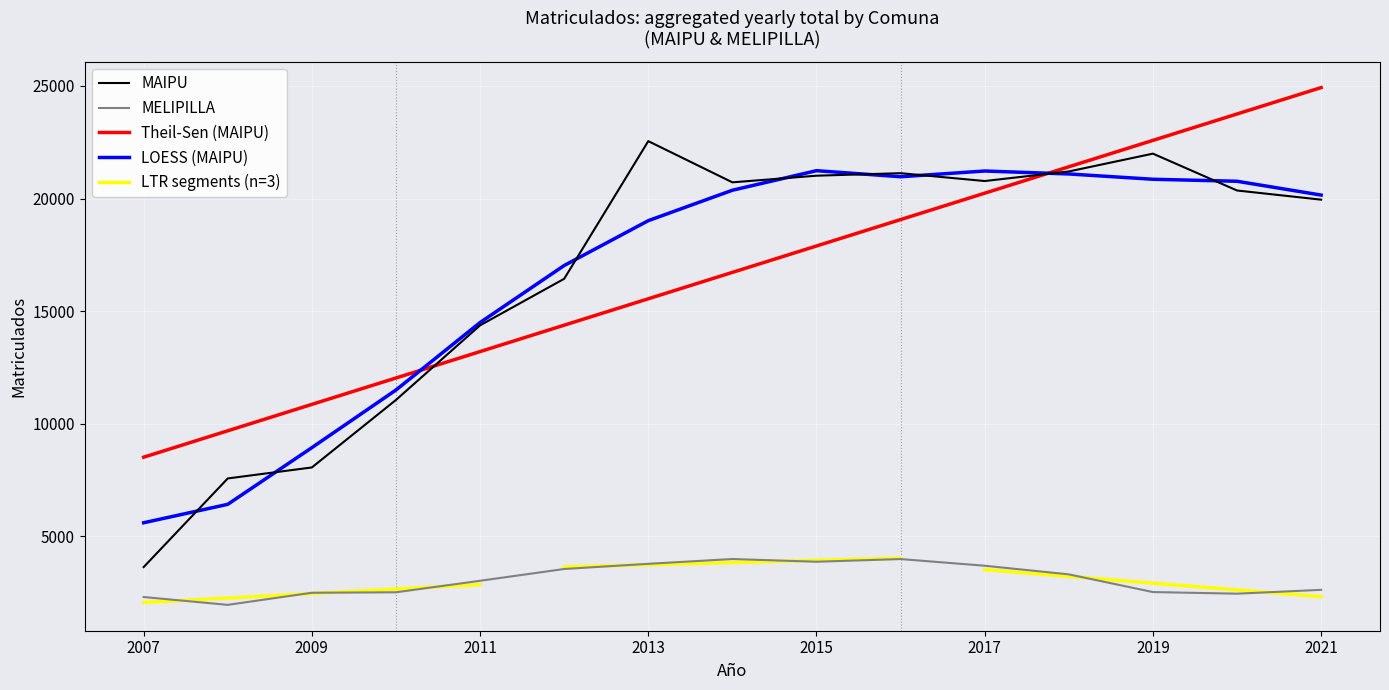

True or false: MAIPU and MELIPILLA cross at least once.

False